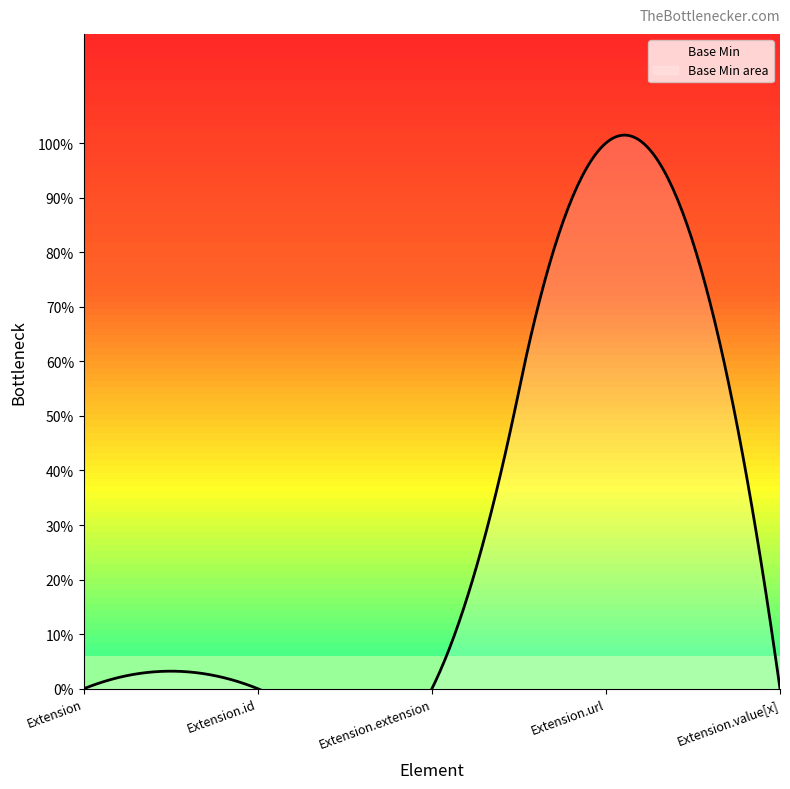

Rank the categories by value from lowest to highest.

Extension, Extension.id, Extension.extension, Extension.value[x], Extension.url